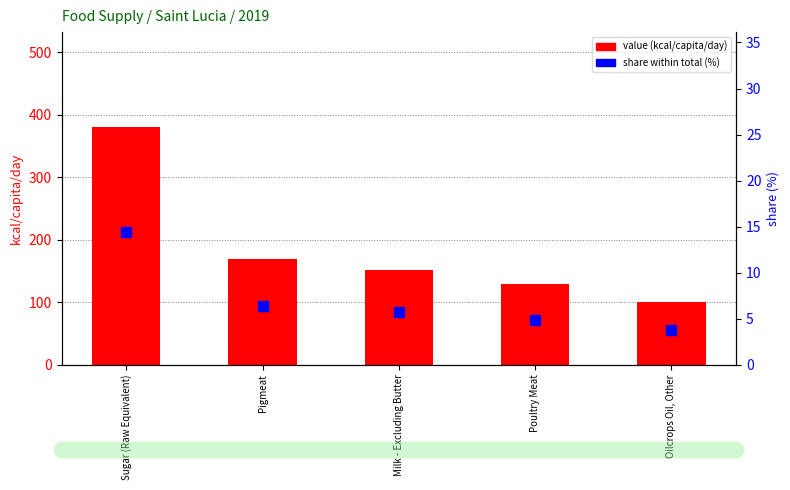

Rank the series by their maximum value, from highest to lowest.

value (kcal/capita/day), share (%)